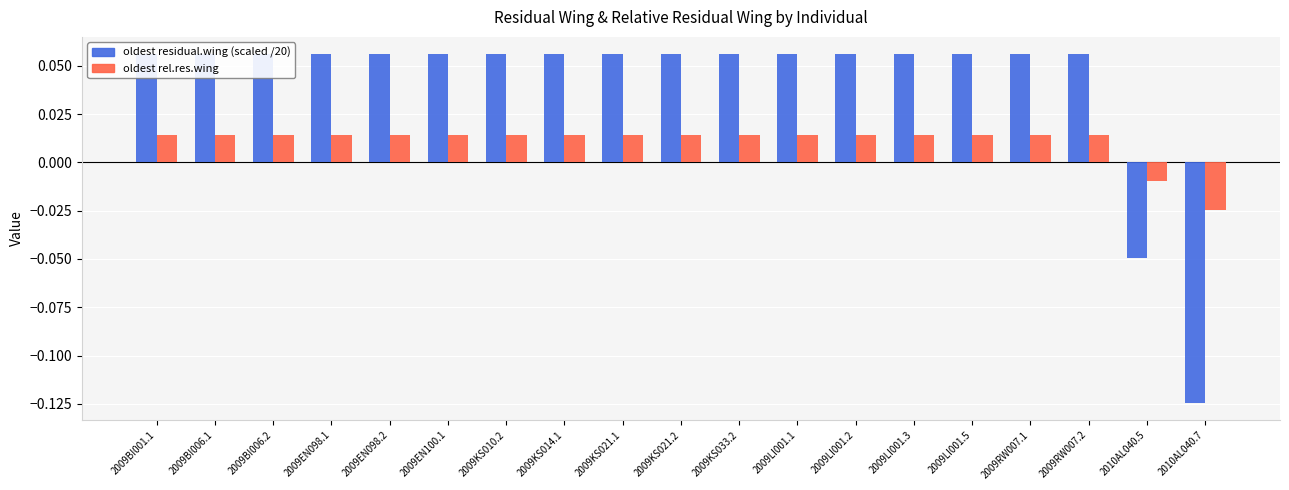

Rank the series at 2009LI001.3 from highest to lowest value.

oldest residual.wing (scaled /20), oldest rel.res.wing